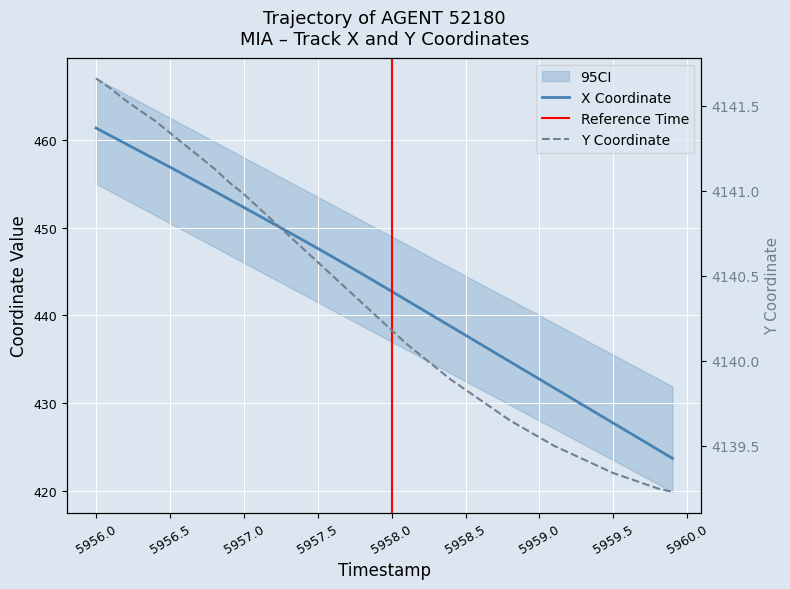

True or false: Y and X cross at least once.

False